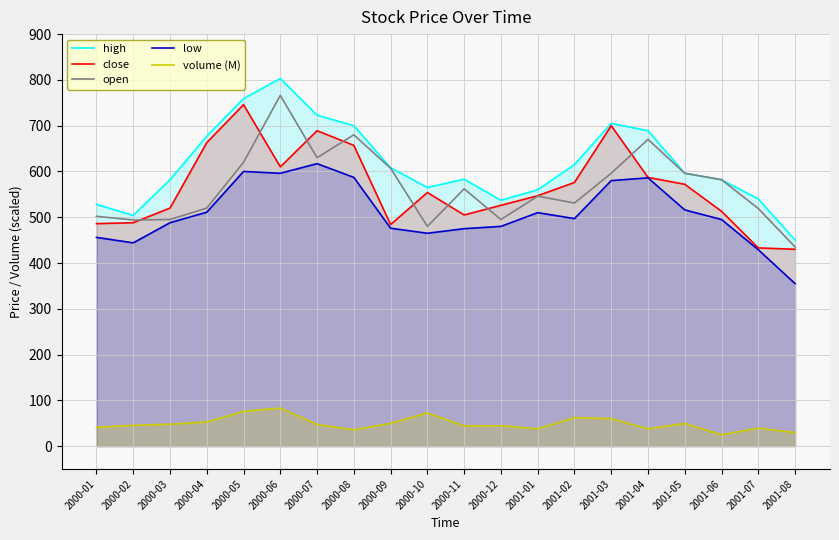

True or false: low has a value of 150.0 at 2000-10.

False